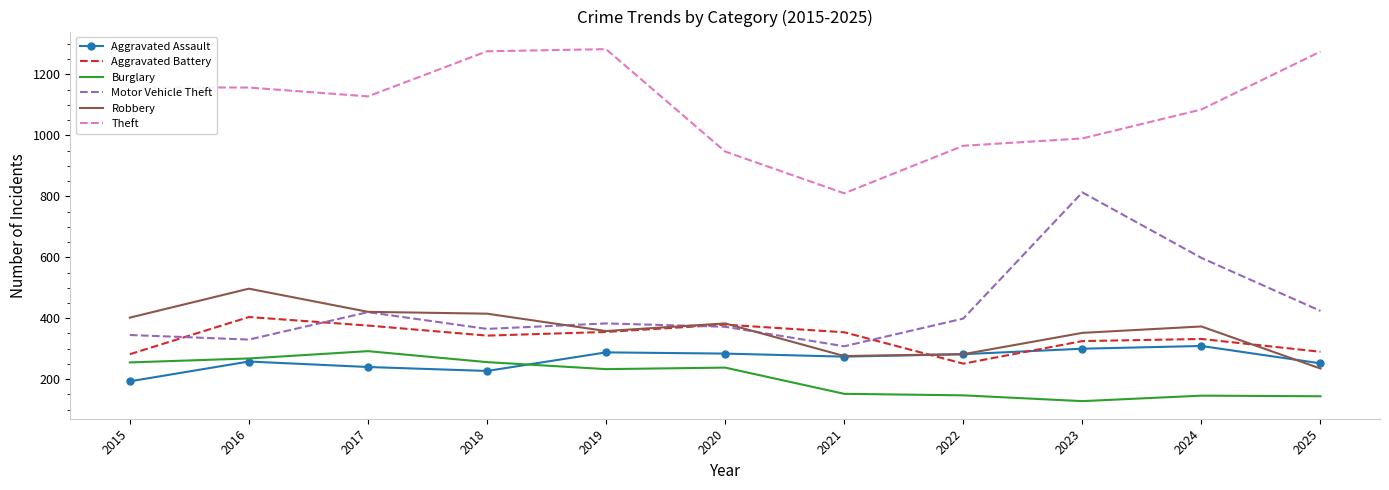

True or false: Burglary has a value of 233 at 2019.

True